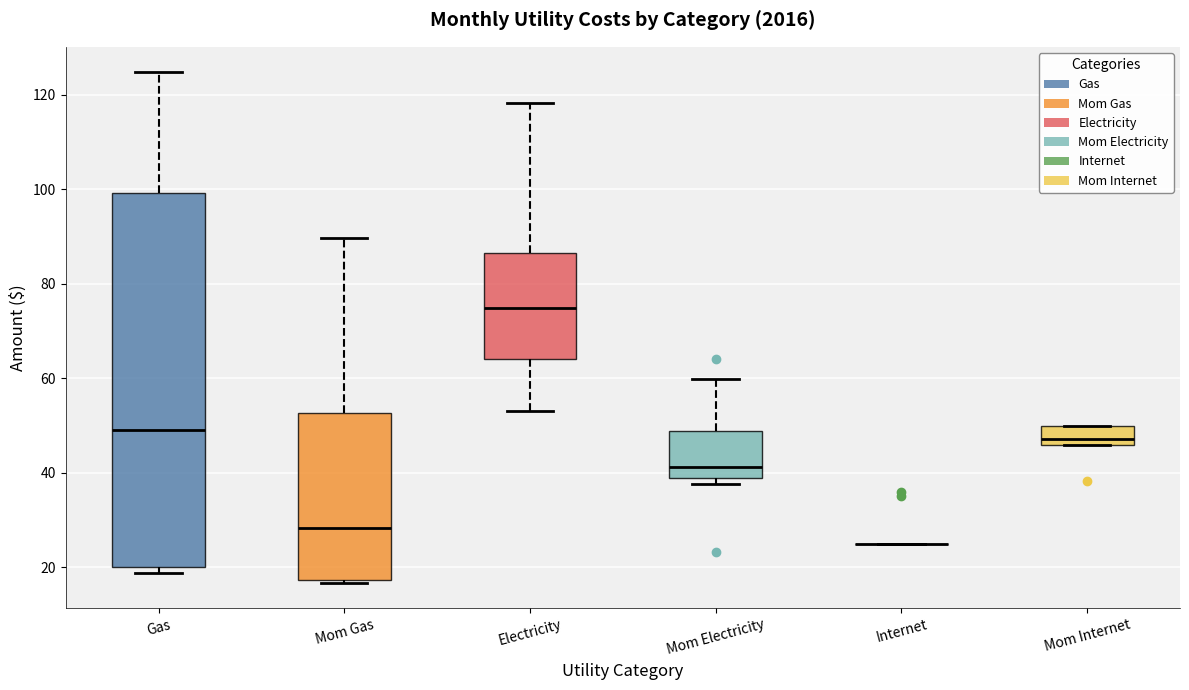

Comparing the boxes themselves (not the whiskers), which one is the tallest?

Gas